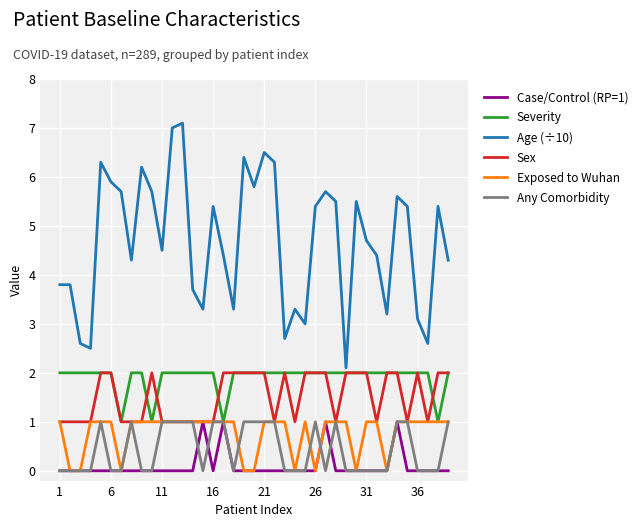

What is the sum of all Severity values?

74.0